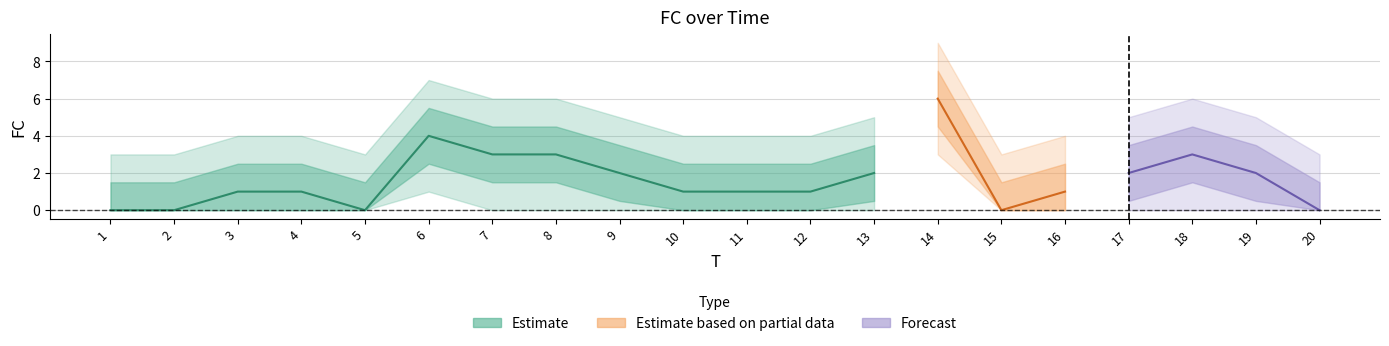

Does the chart have visible grid lines?

Yes